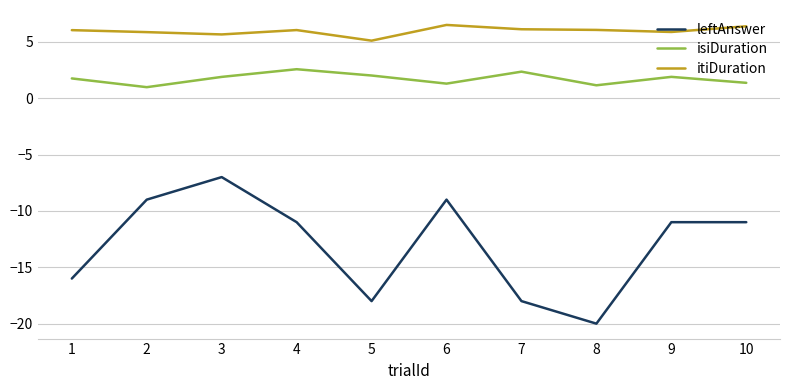

Is the value of leftAnswer at 5 greater than the value of itiDuration at 3?

No